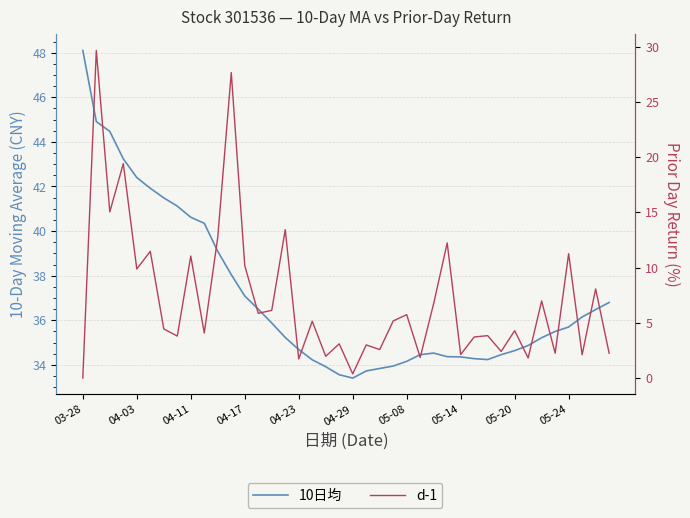

What is the value of the 10日均 point at the 13th from the left?

37.1